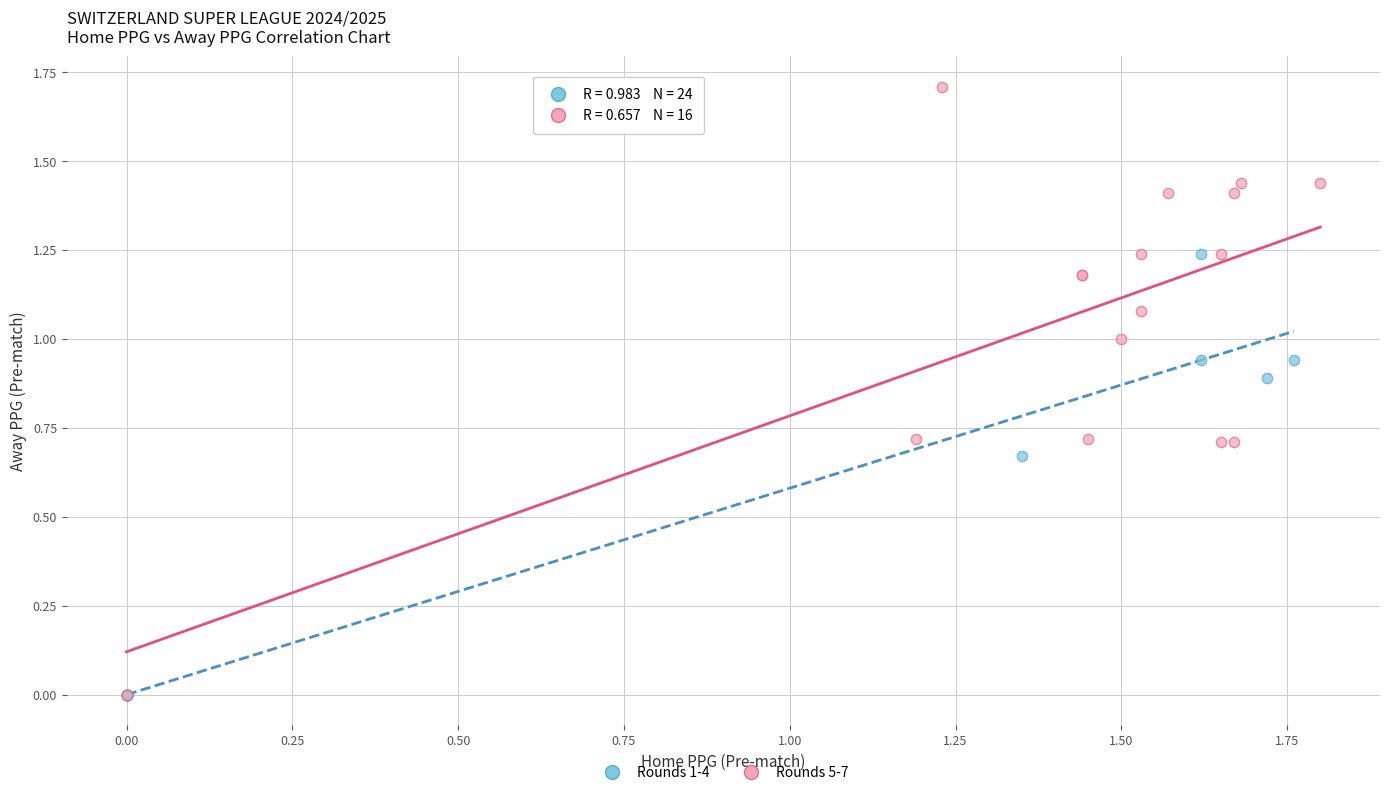

Which series has the widest spread of Y values?

Rounds 5-7